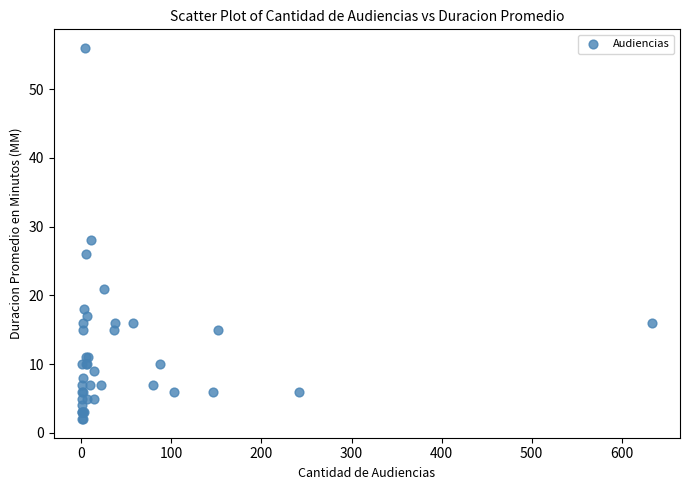

What Y value in the scatter plot is closest to 29?

28